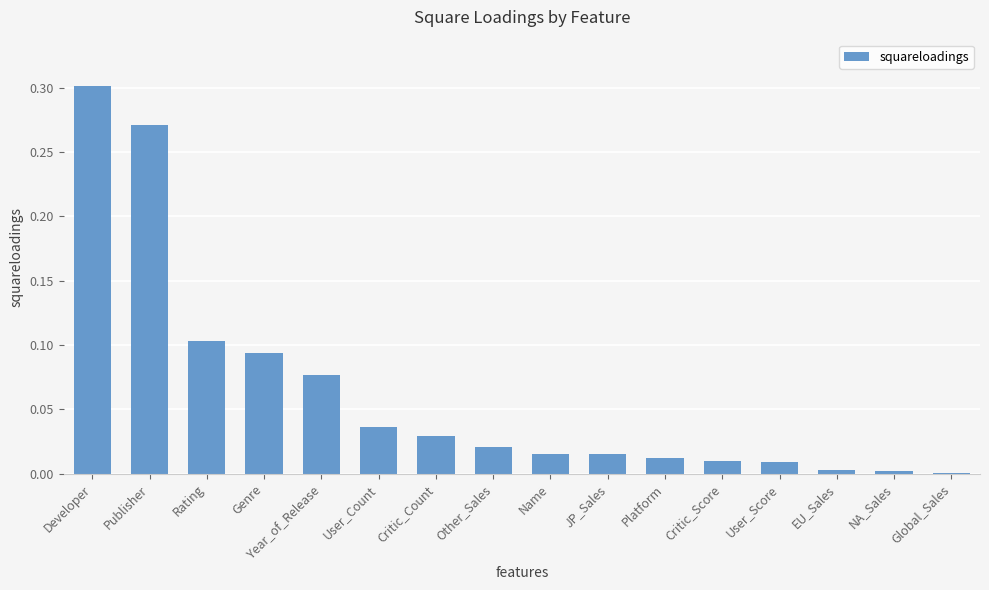

The chart shows a value of 0.0 at User_Score. True or false?

True